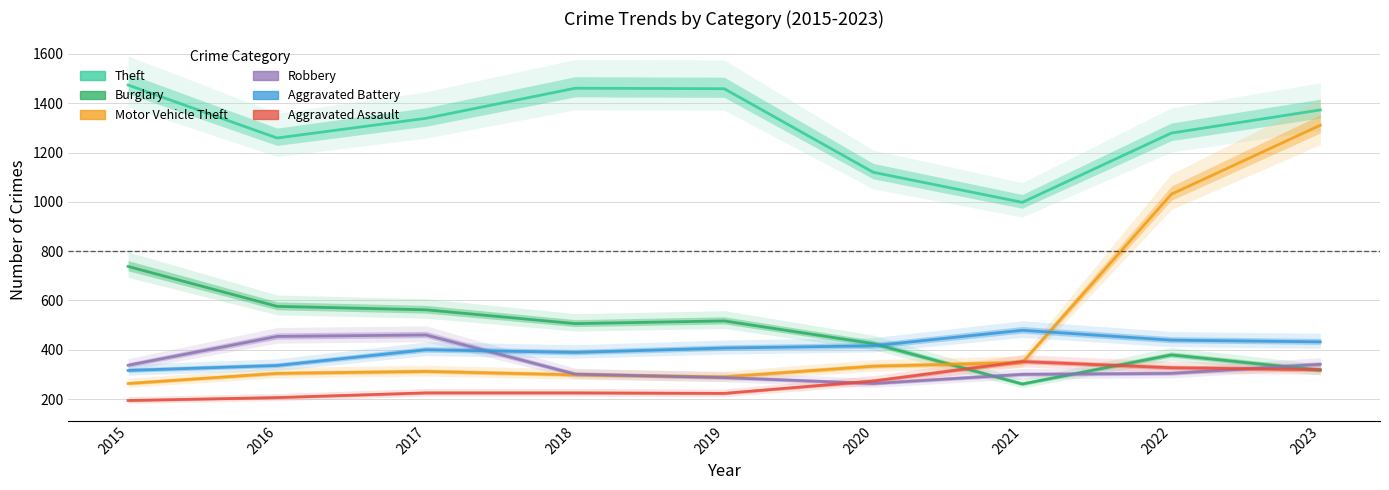

Reading left to right, transcribe all the data shown in this chart.

Theft: 2015=1474	2016=1259	2017=1339	2018=1461	2019=1459	2020=1120	2021=998	2022=1279	2023=1373
Burglary: 2015=738	2016=576	2017=562	2018=506	2019=517	2020=425	2021=261	2022=379	2023=317
Motor Vehicle Theft: 2015=263	2016=304	2017=312	2018=298	2019=290	2020=333	2021=348	2022=1031	2023=1311
Robbery: 2015=337	2016=454	2017=460	2018=301	2019=287	2020=263	2021=300	2022=304	2023=341
Aggravated Battery: 2015=316	2016=336	2017=400	2018=389	2019=407	2020=416	2021=479	2022=439	2023=432
Aggravated Assault: 2015=194	2016=206	2017=225	2018=225	2019=223	2020=273	2021=352	2022=327	2023=319